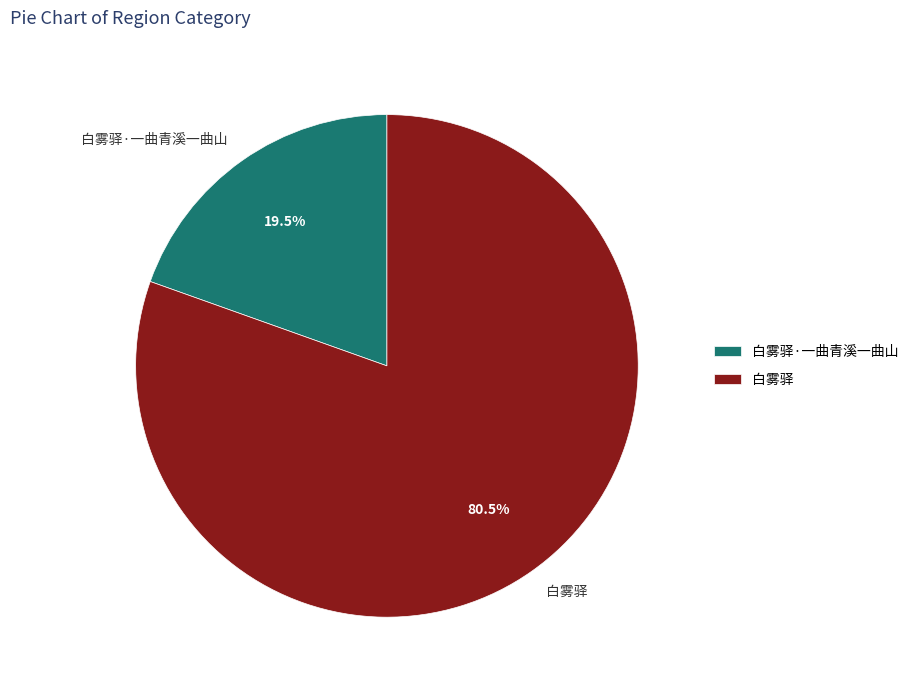

Which has a higher value, 白雾驿·一曲青溪一曲山 or 白雾驿?

白雾驿